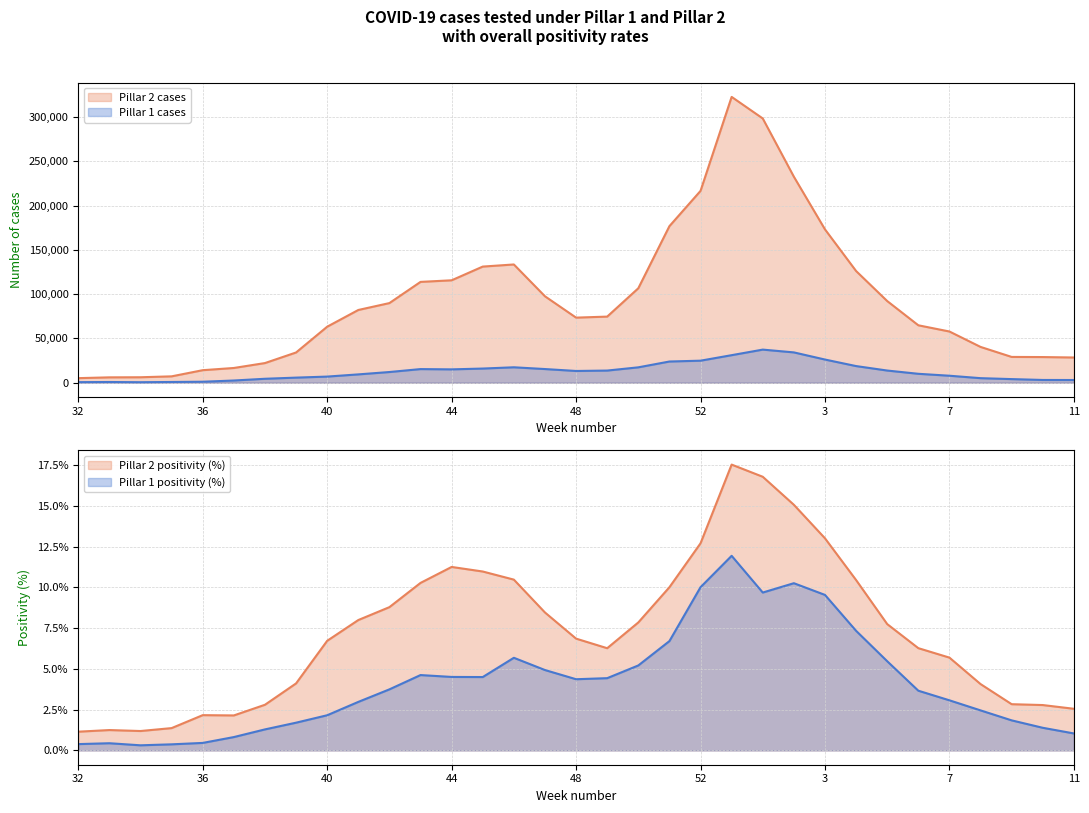

Between 7 and 47, which is larger?

47